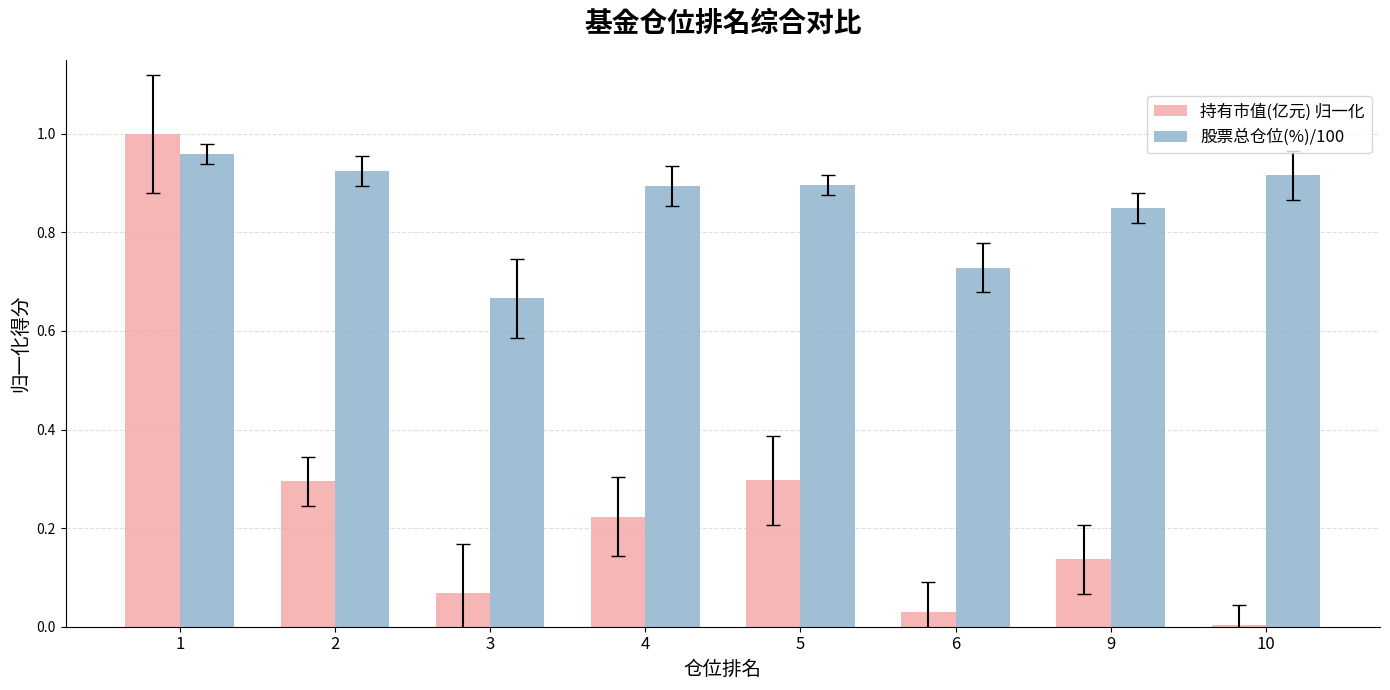

At which category is the sum across all series the highest?

1